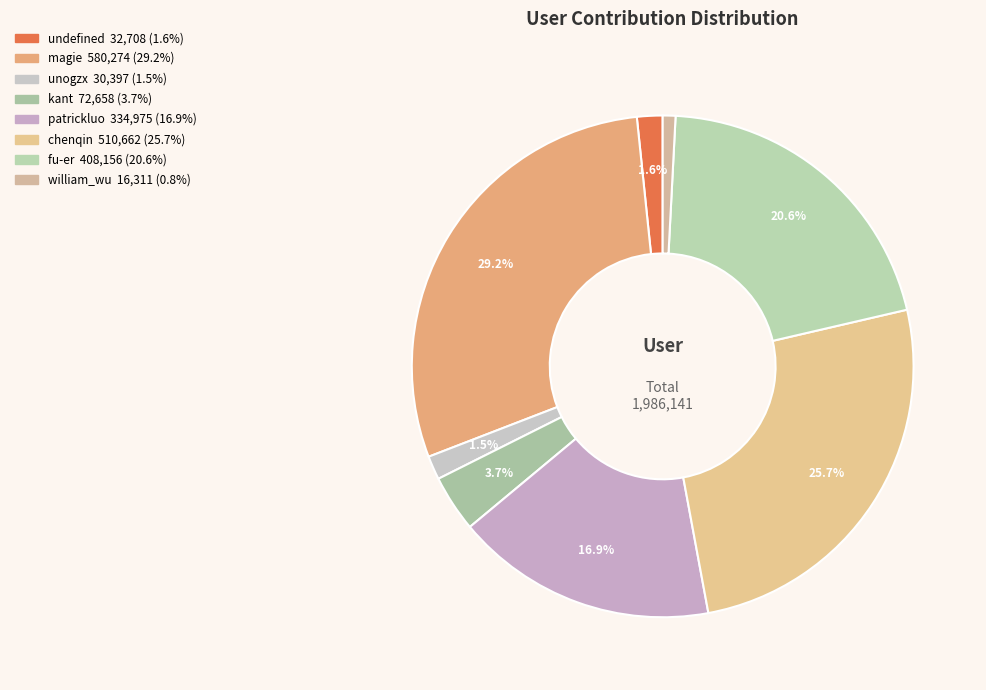

Do kant and william_wu together represent more than half of the pie?

No